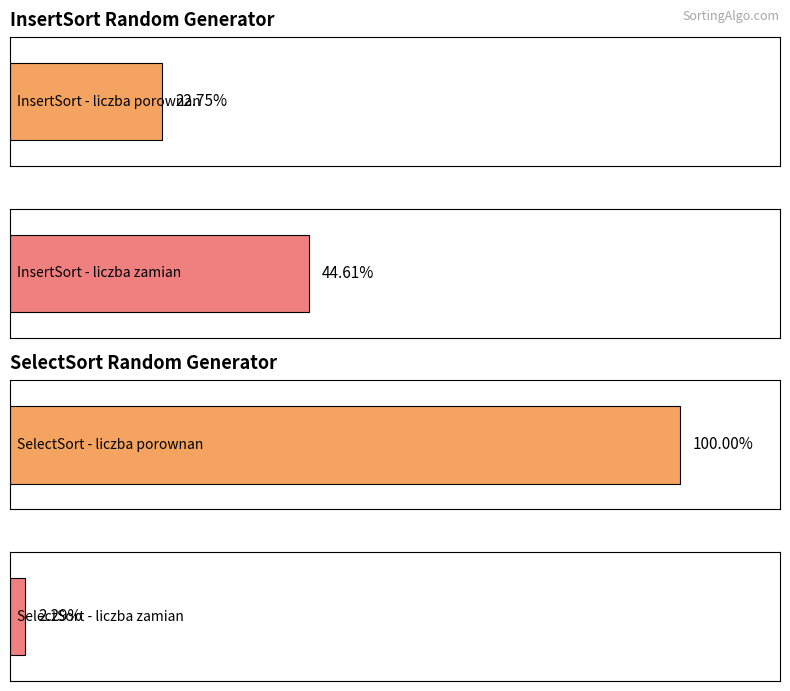

How many series are shown in this chart?

4